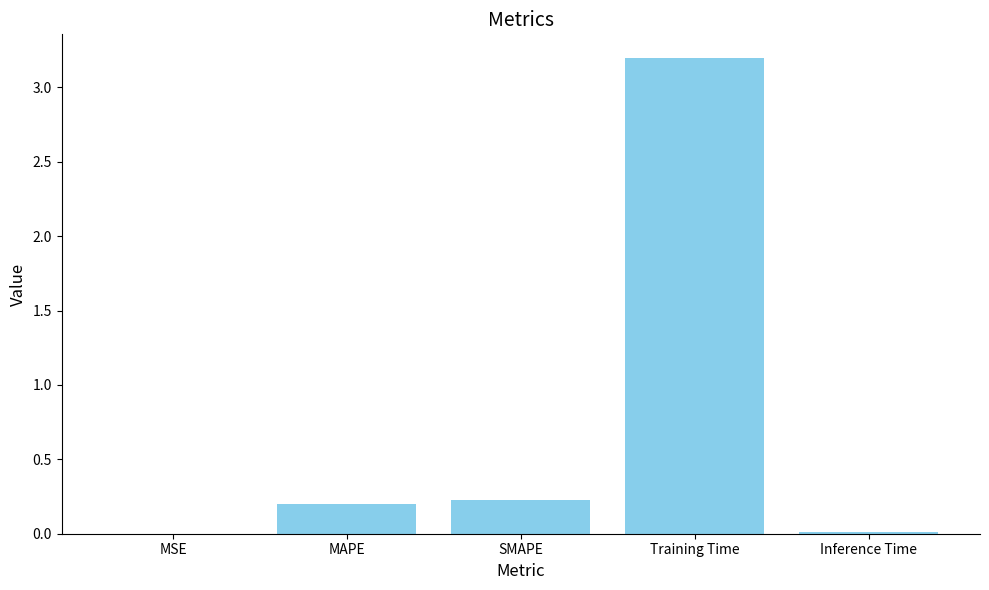

What is the average value?

0.7